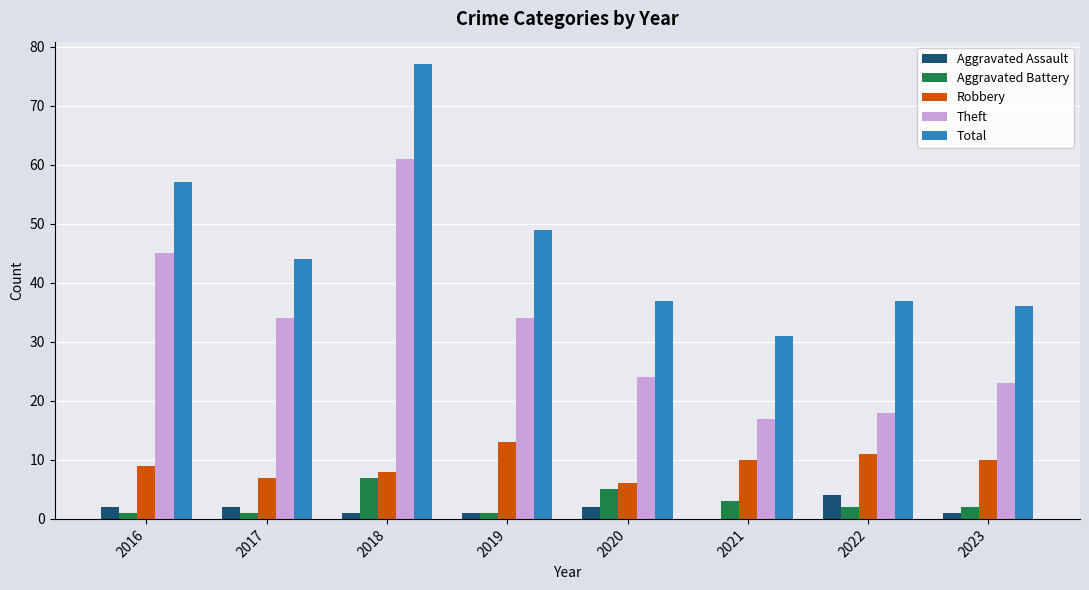

Which series changed the most between 2019 and 2023?

Total